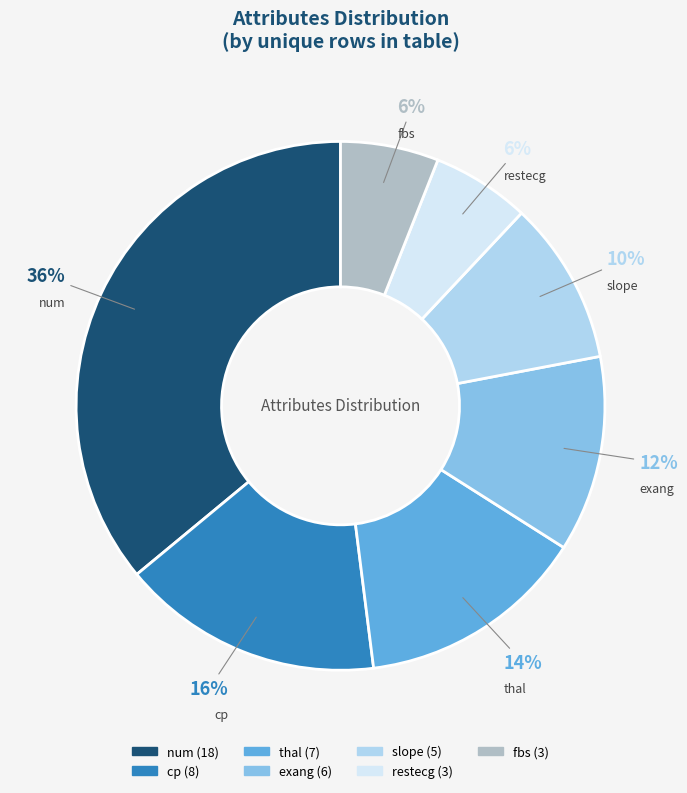

Does restecg represent more than half of the total?

No